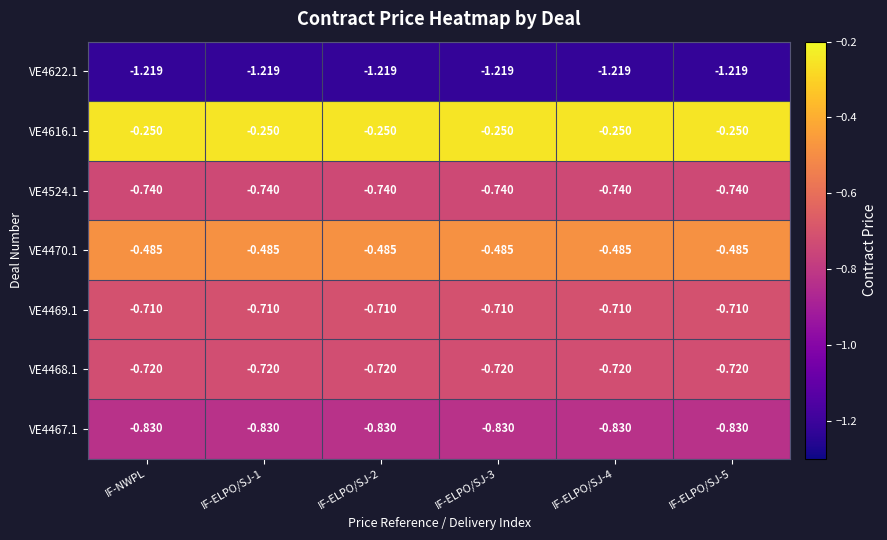

Count the number of categories in the chart.

6